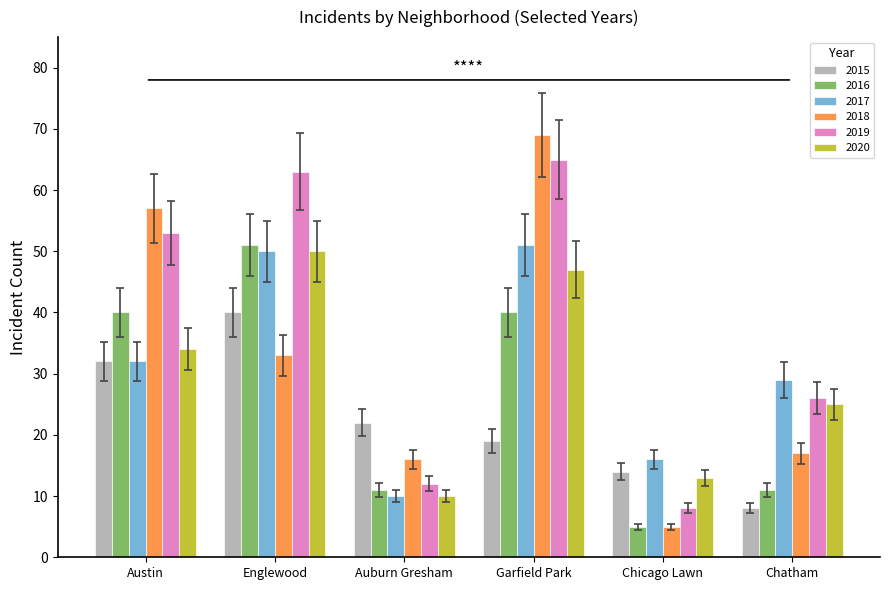

Which series has the largest range (max minus min)?

2018